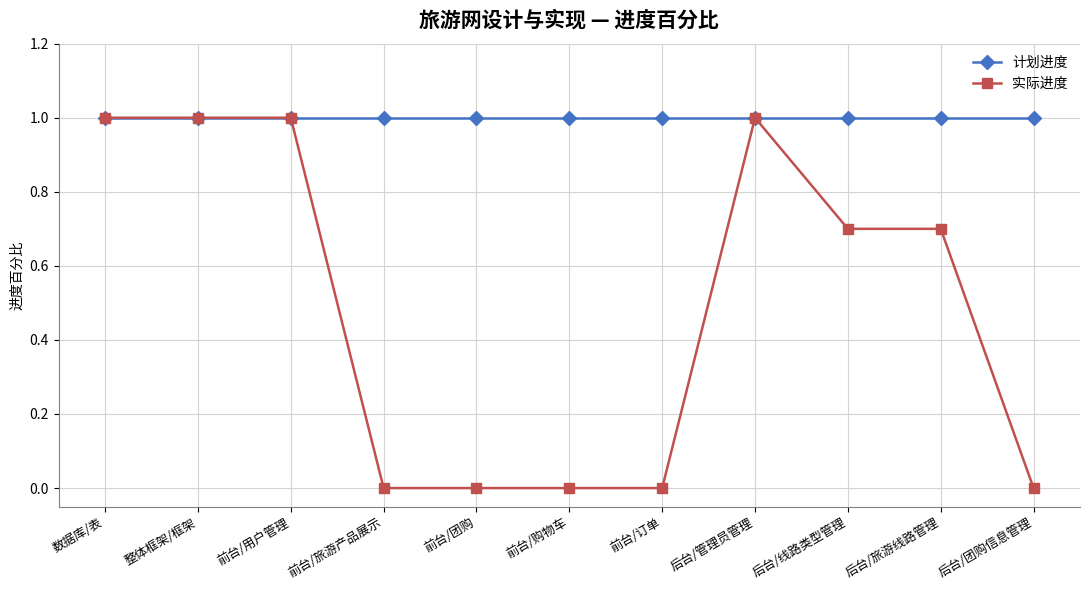

Rank the series at 后台/团购信息管理 from lowest to highest value.

实际进度, 计划进度